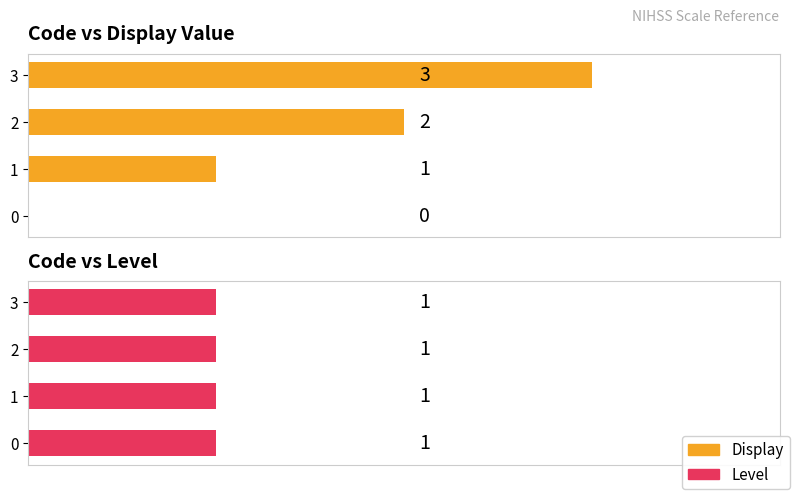

What is the value of the Display bar at the 4th from the left?

3.0